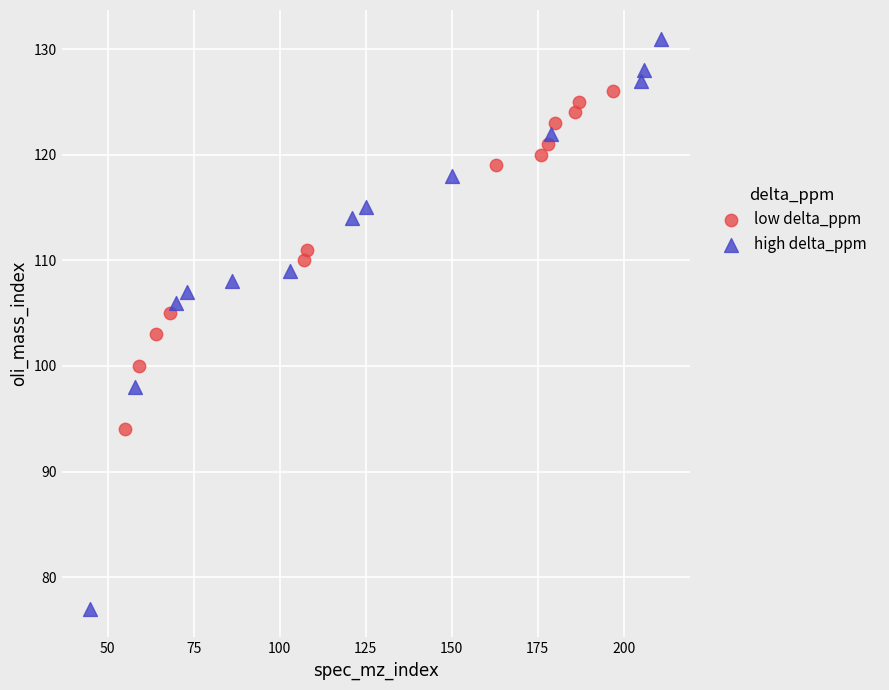

Which series reaches the maximum Y coordinate?

high delta_ppm